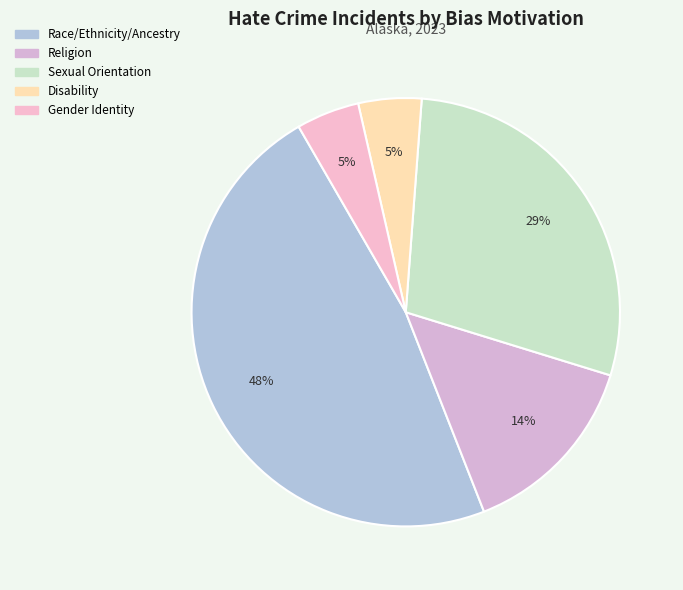

To the nearest percent, what portion does Race/Ethnicity/Ancestry represent?

48%